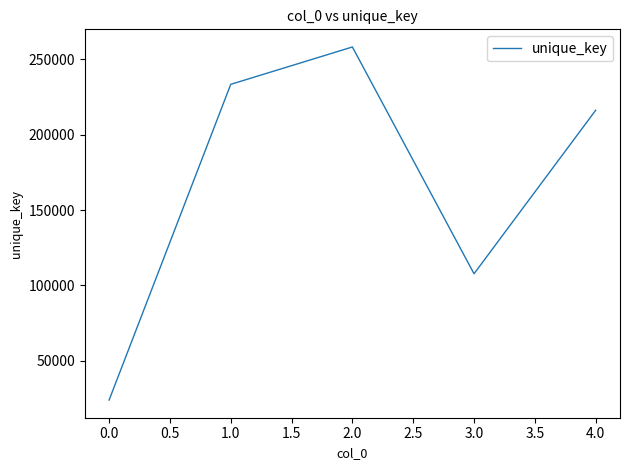

Reading left to right, list all the values displayed in this chart.

24057	233336	258094	107781	216148